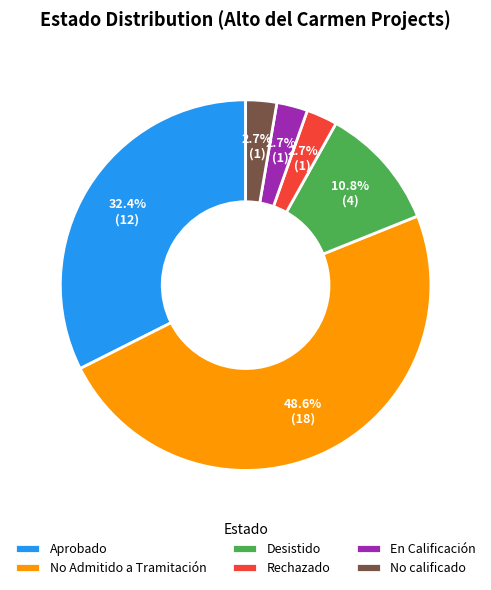

To the nearest percent, what is the average slice percentage?

17%